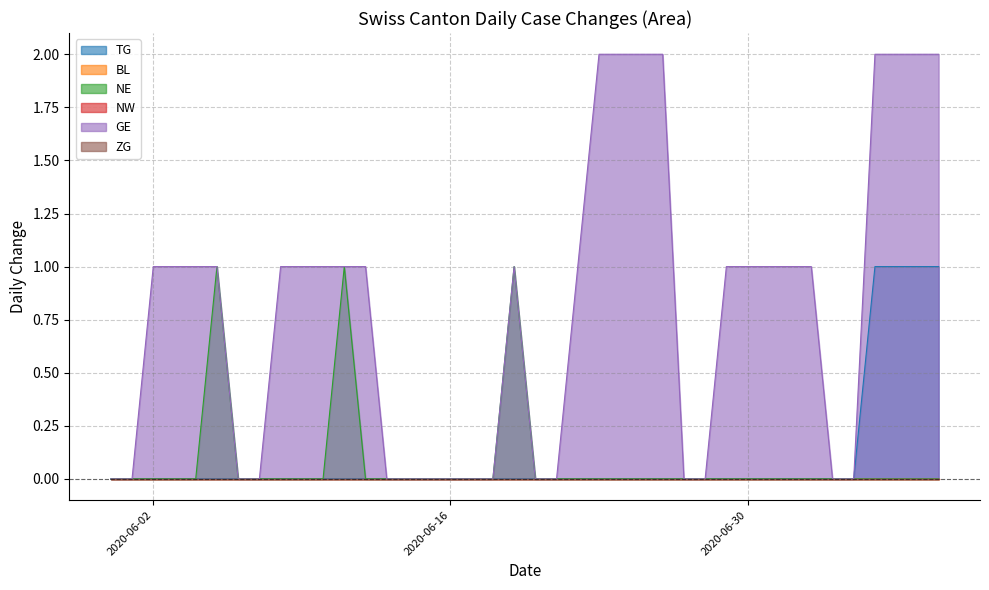

What is the sum of the GE values at 2020-07-08 and 2020-07-03?

3